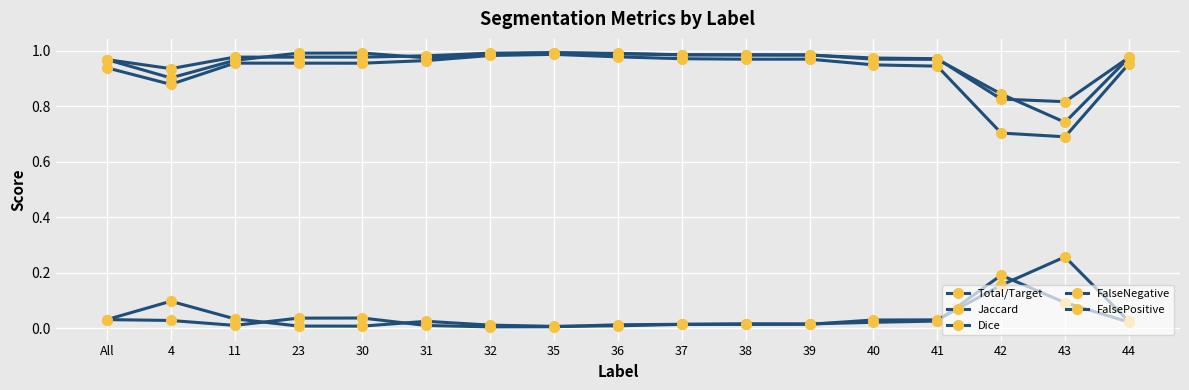

What is the value of the Dice point at the 10th from the left?

1.0